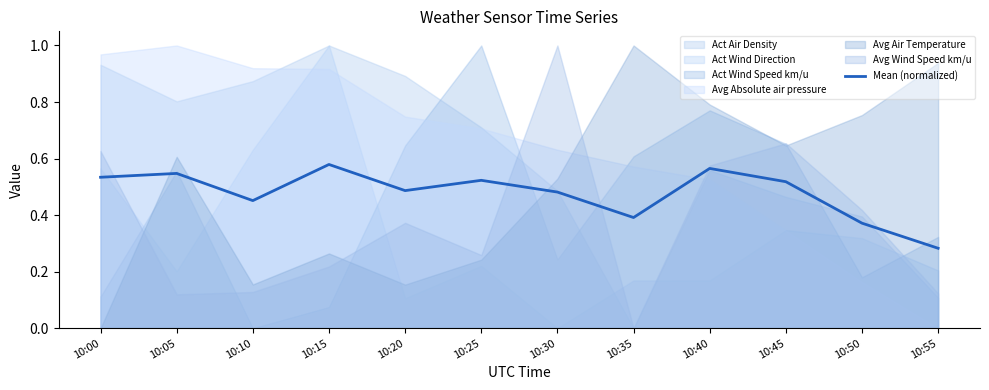

At which label does Mean (normalized) reach its minimum?

10:55